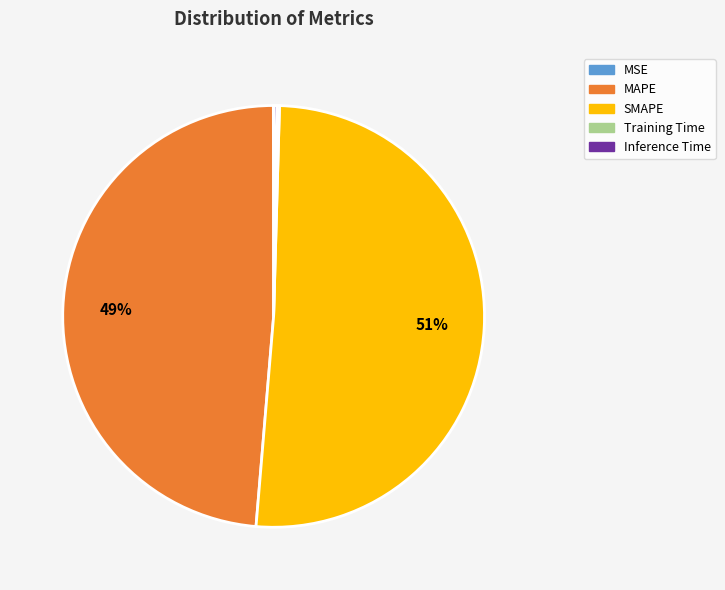

Is there a majority slice in this chart?

Yes